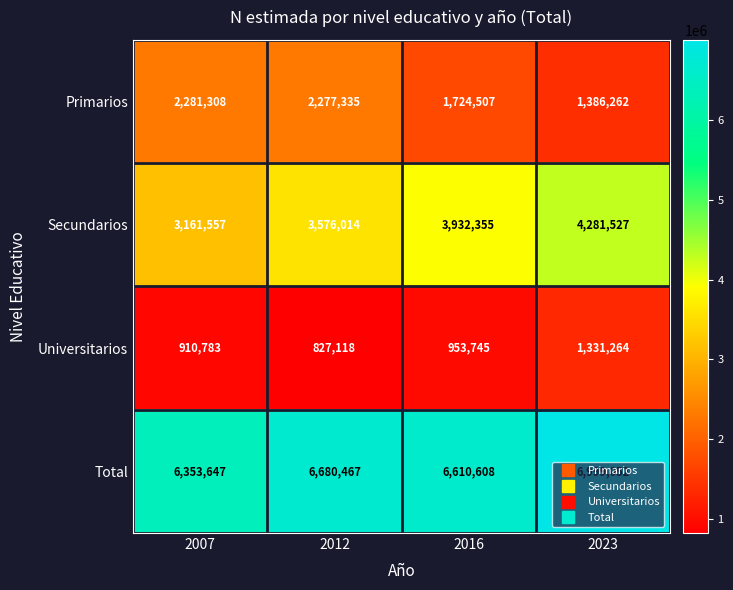

At 2012, list the series in order from smallest to largest.

Universitarios, Primarios, Secundarios, Total